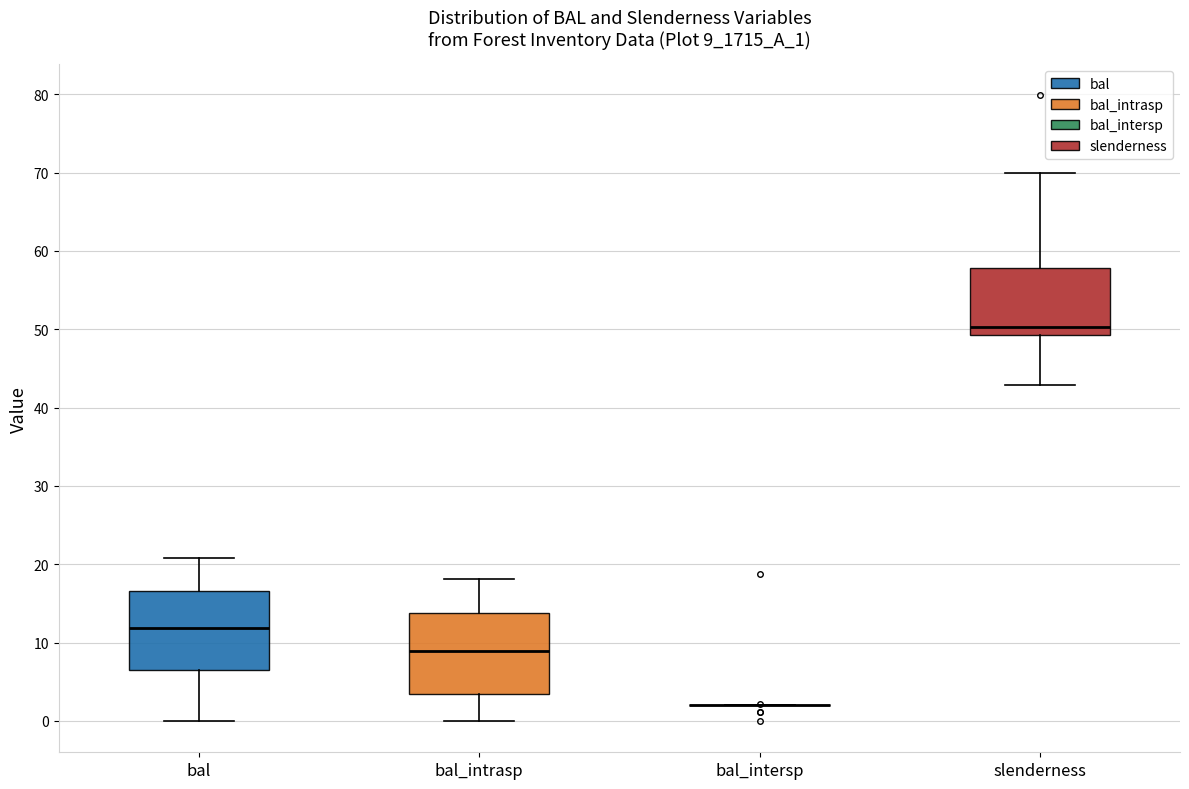

Reading left to right, read every box against the y-axis: the position of its median line, the range the box covers, and the ends of its whiskers. The values are not printed on the chart, so give them approximately, as read against the axis.

bal: median 12, box 6 to 17, whiskers 0 to 21
bal_intrasp: median 9, box 3 to 14, whiskers 0 to 18
bal_intersp: box collapsed to a line at 2, whiskers 2 to 2
slenderness: median 50, box 49 to 58, whiskers 43 to 70